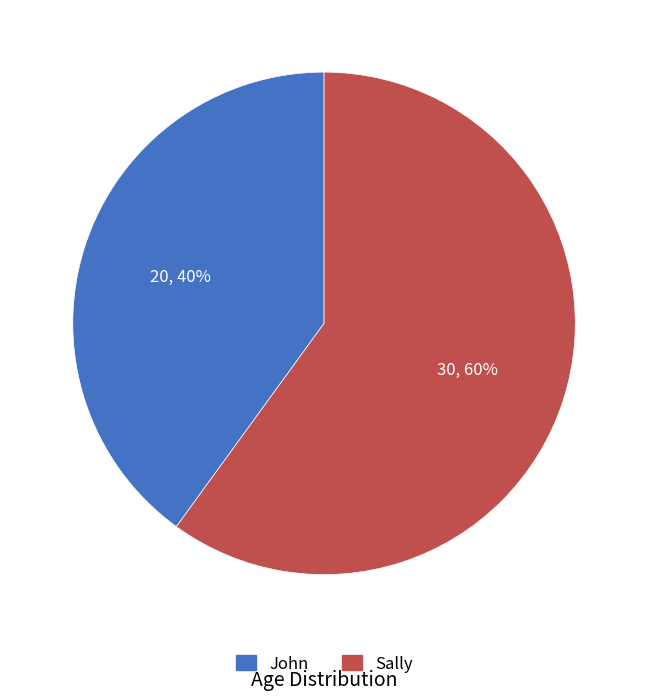

True or false: Sally accounts for 55% of the total.

False